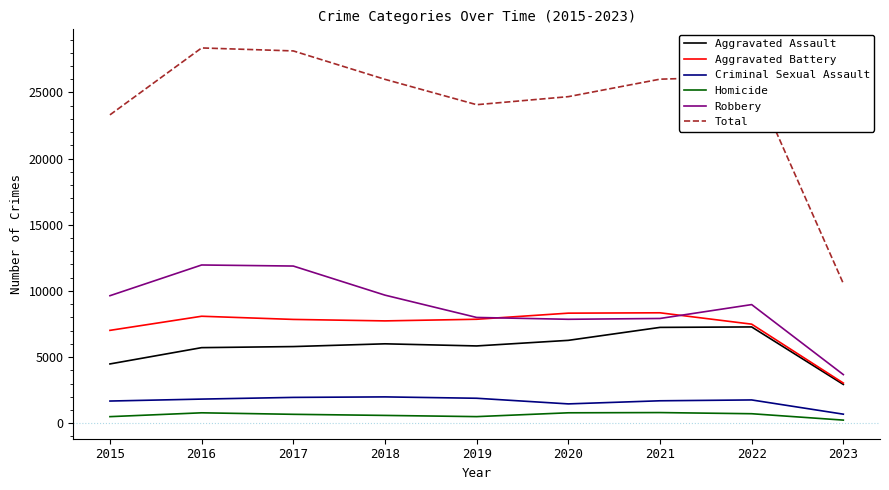

Which series has the largest total across all categories?

Total